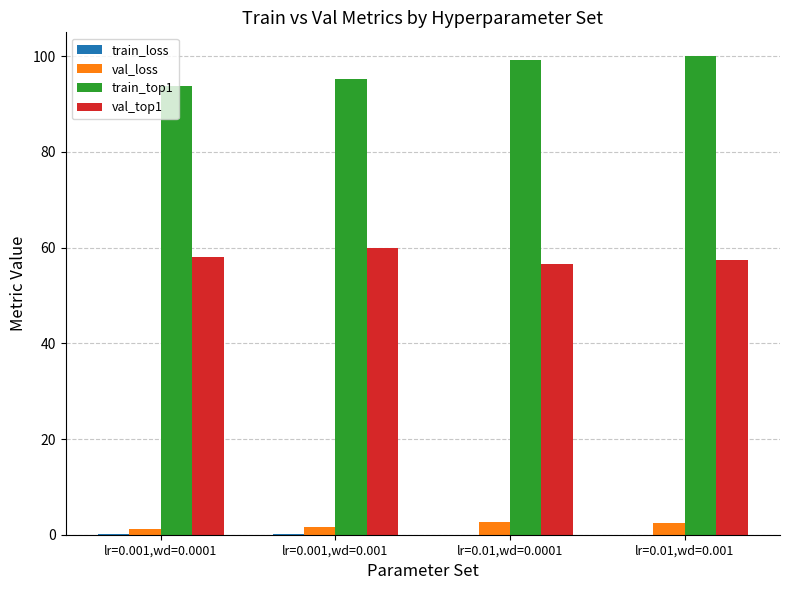

Is the value of val_top1 at lr=0.001,wd=0.001 greater than the value of val_loss at lr=0.01,wd=0.0001?

Yes